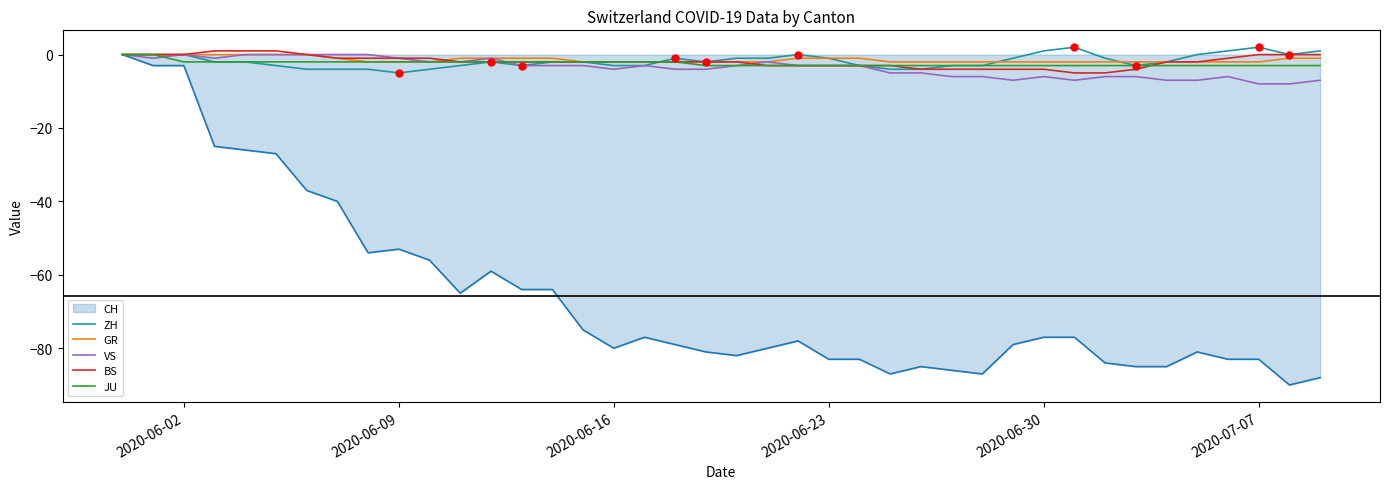

Which series has the largest total across all categories?

GR